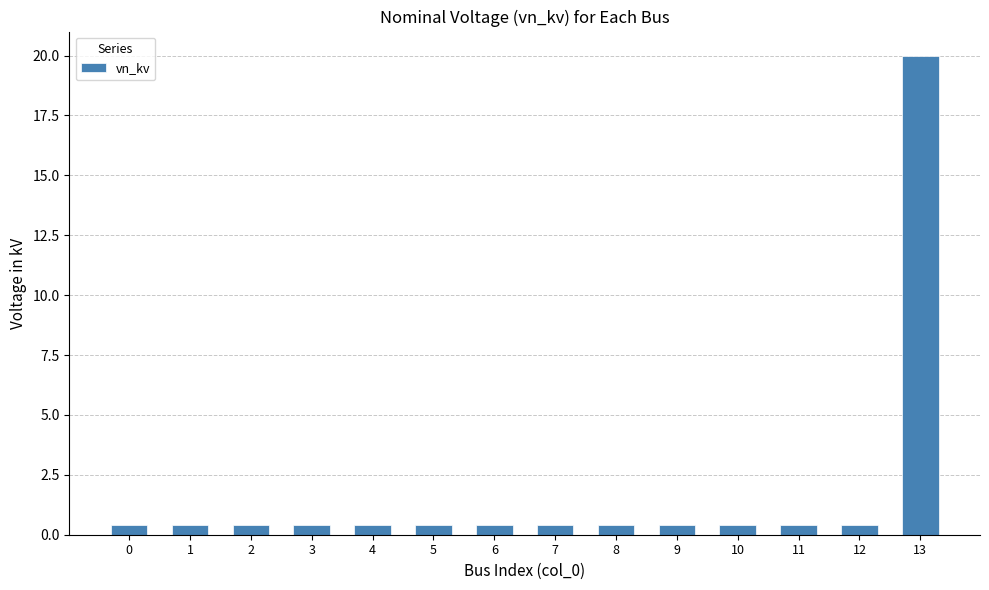

Does the chart contain any negative values?

No